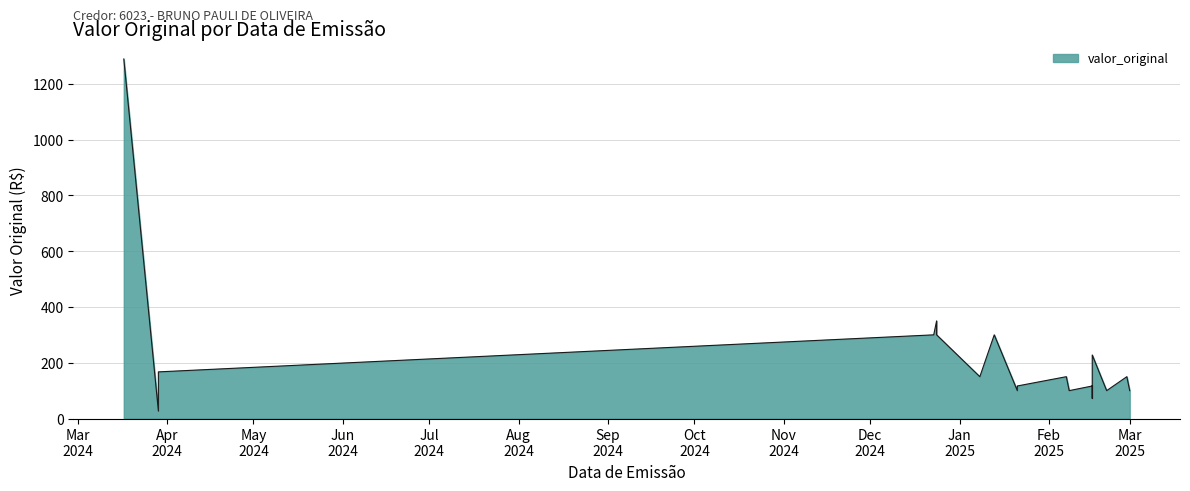

The chart shows a value of 150.0 at 28/02/2025. True or false?

True